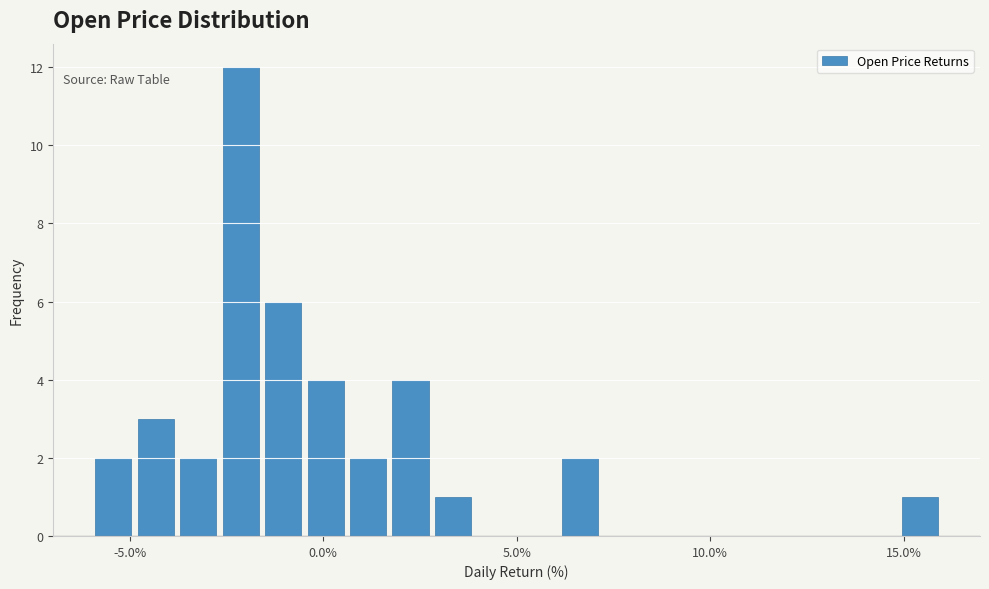

Around what value on the x-axis is the tallest bar? Give the approximate position of its centre, as read against the axis.

-2.0